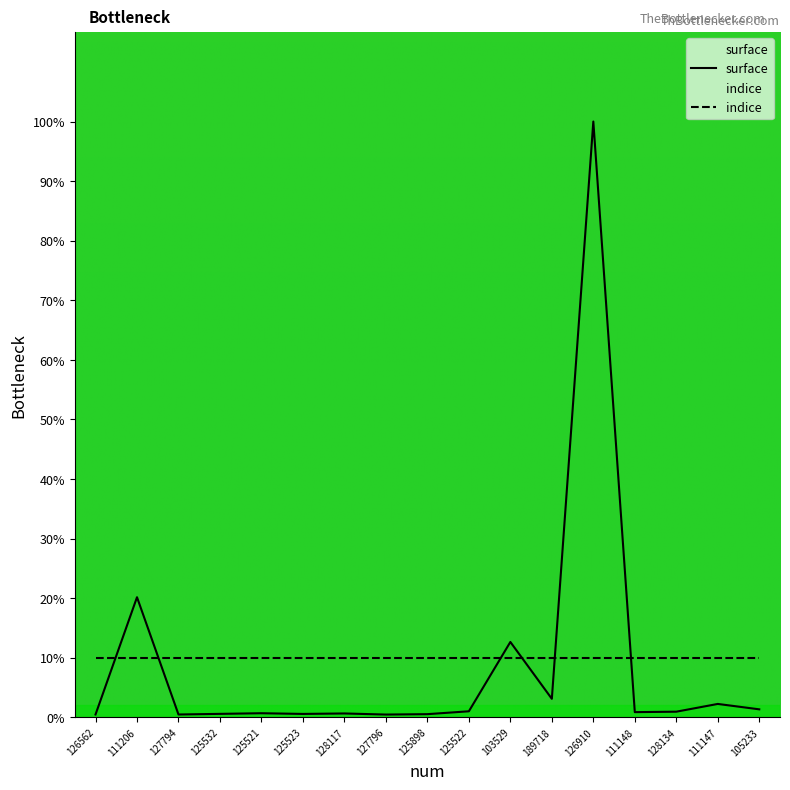

Reading left to right, transcribe all the data shown in this chart.

0.5	20.2	0.5	0.6	0.7	0.6	0.6	0.5	0.5	1.0	12.6	3.1	100.0	0.9	0.9	2.2	1.3